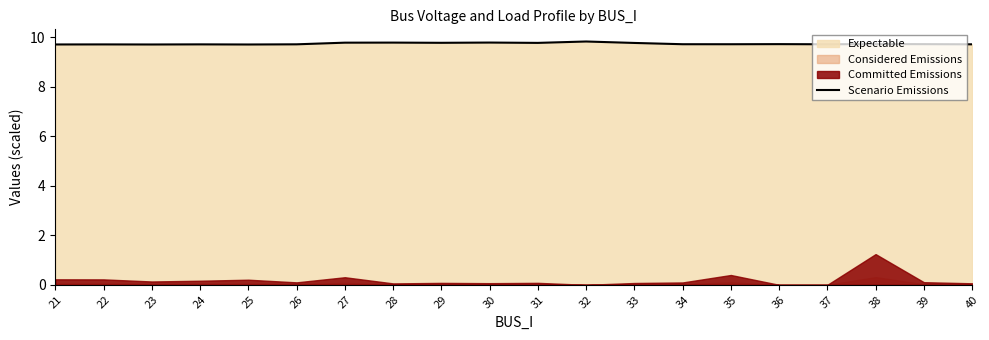

True or false: the data shows 16.3 at 30.

False